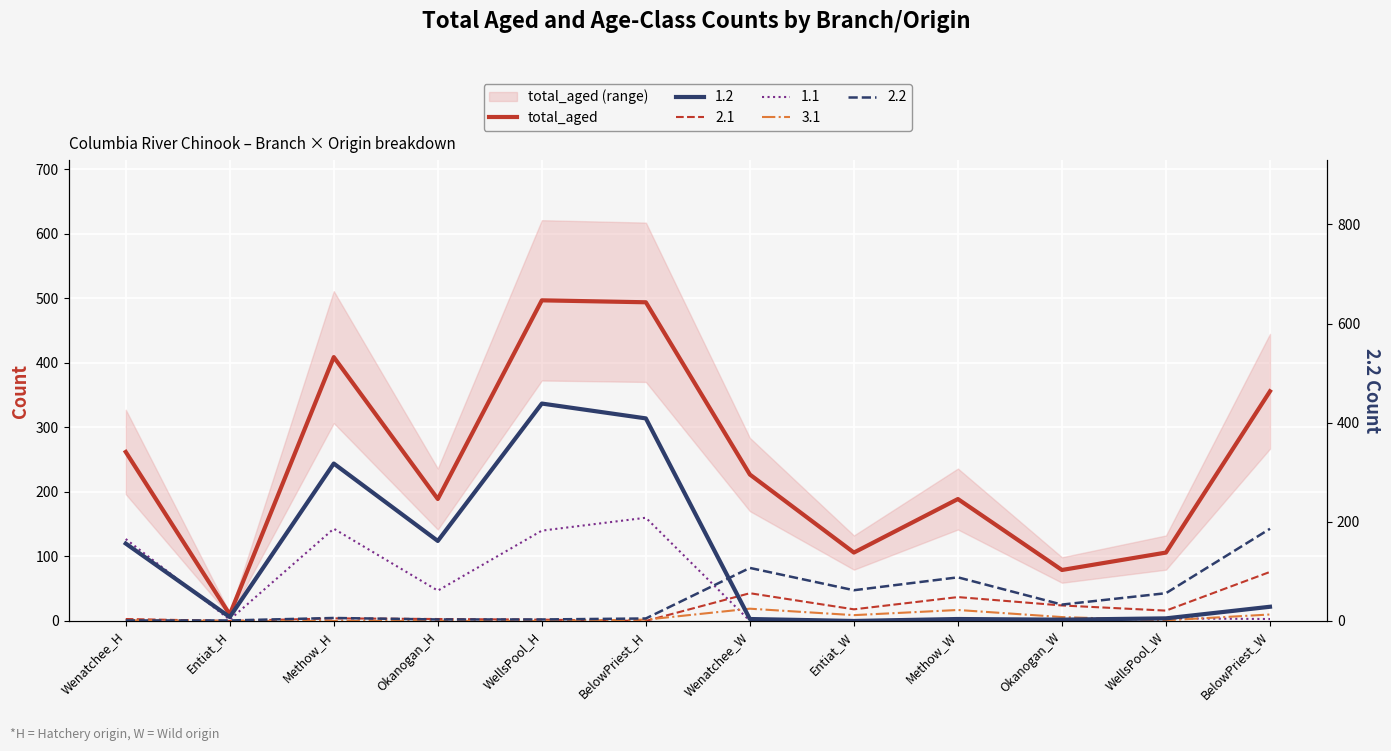

How many data points are above 227?

5